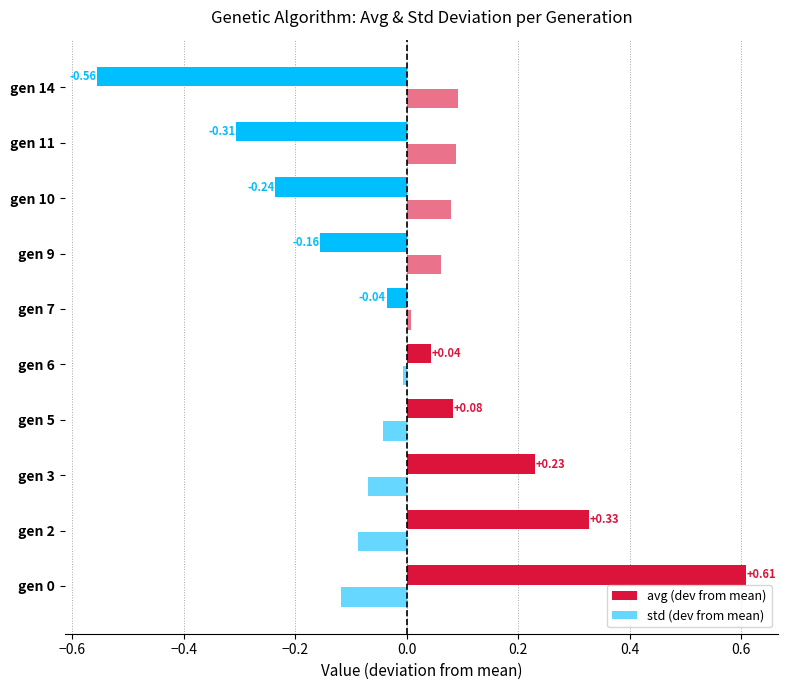

How many values in avg (dev from mean) are below zero?

5